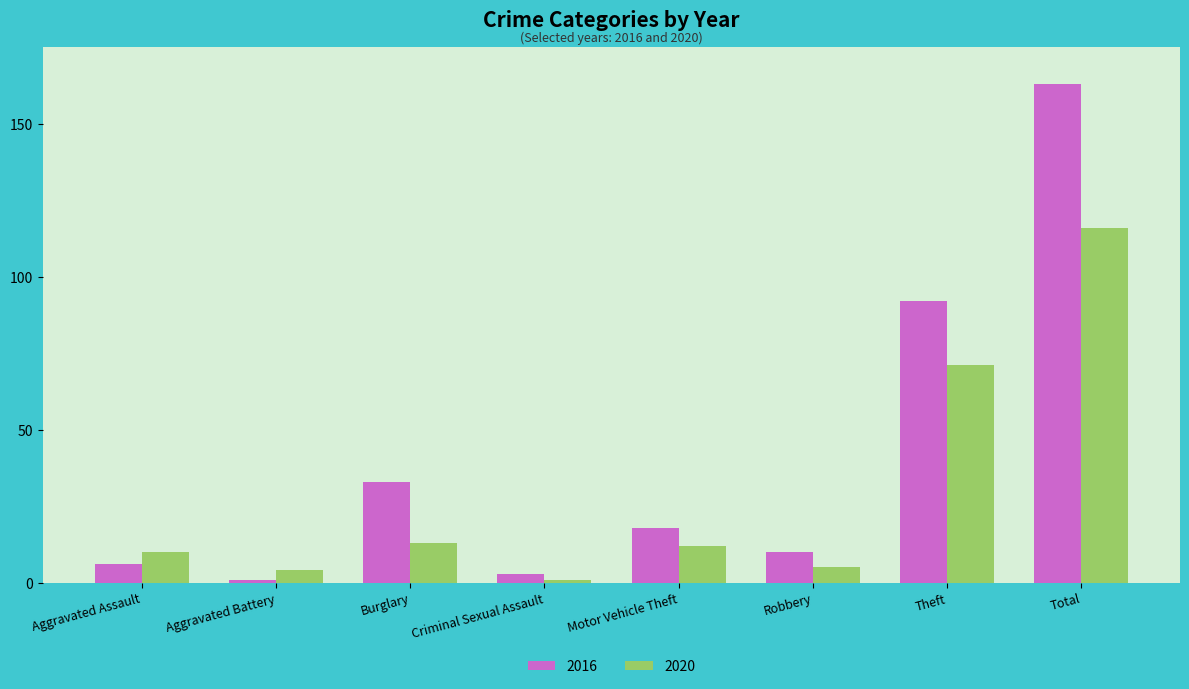

What position from the left is Aggravated Assault?

1